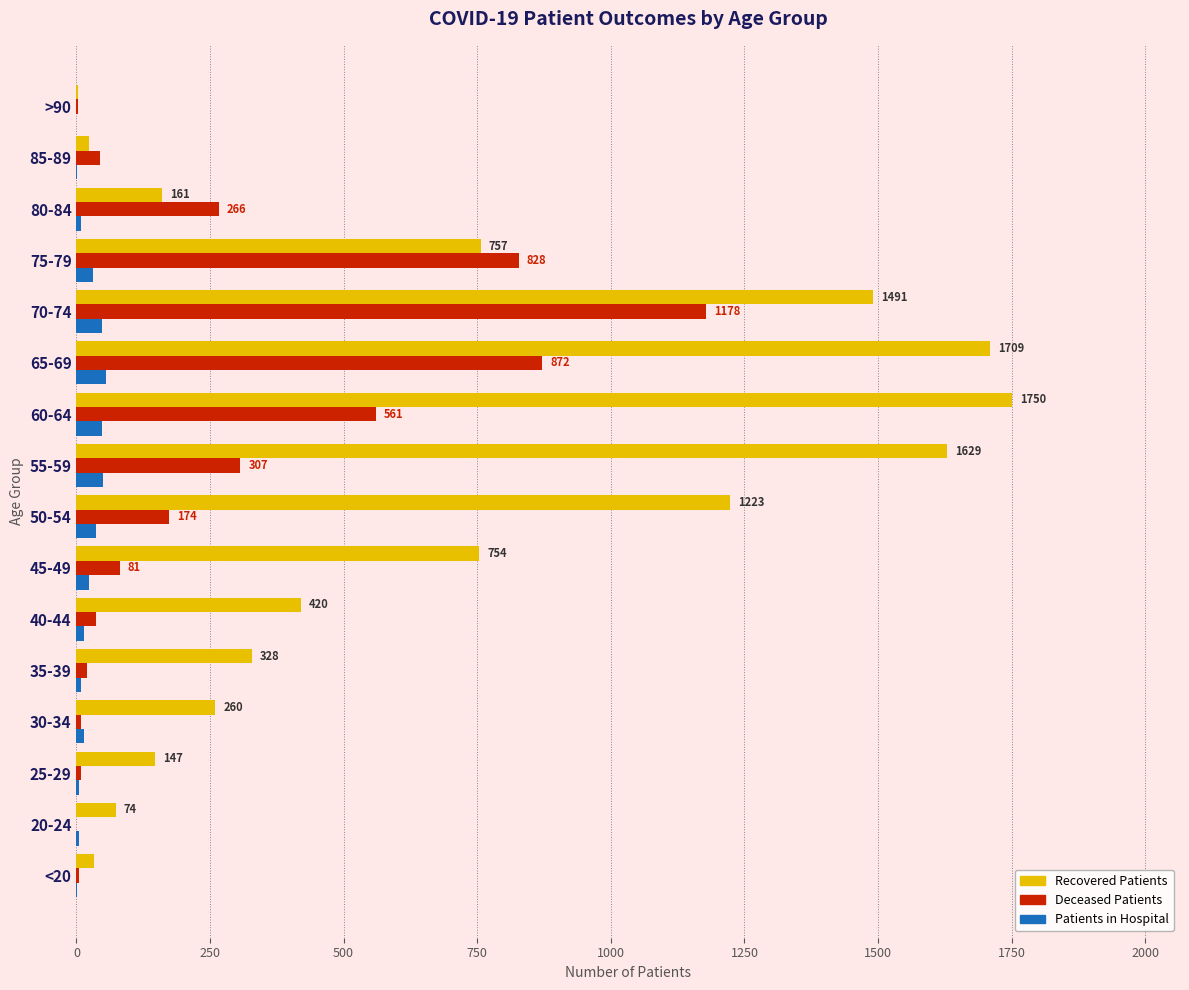

What is the maximum value shown in the chart?

1750